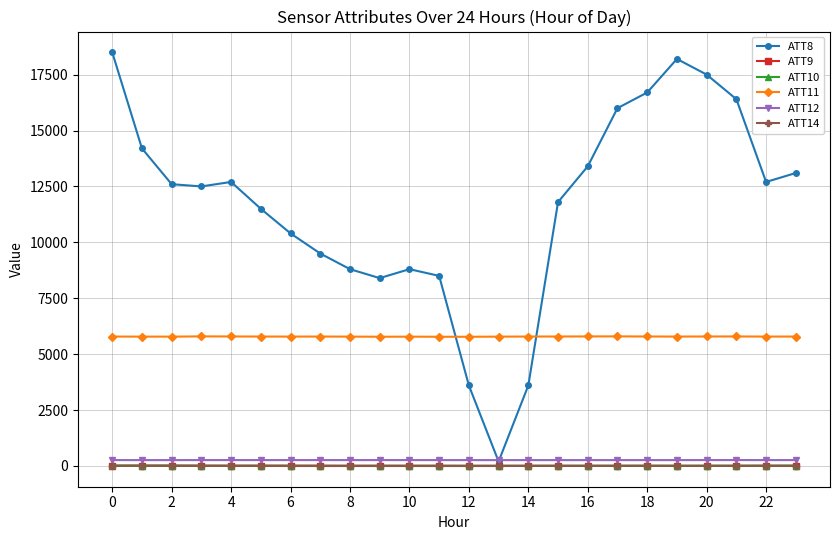

True or false: ATT12 has more than 1 interior local peaks.

True